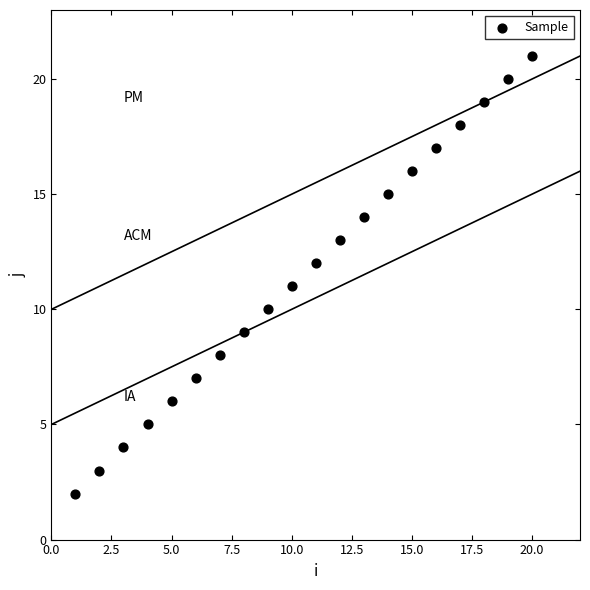

What is the range of X values (max minus min)?

19